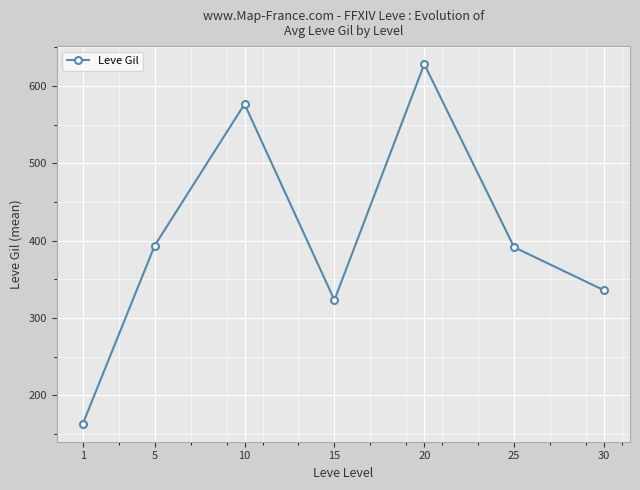

How many interior local peaks (higher than both neighbors) does the data have?

2